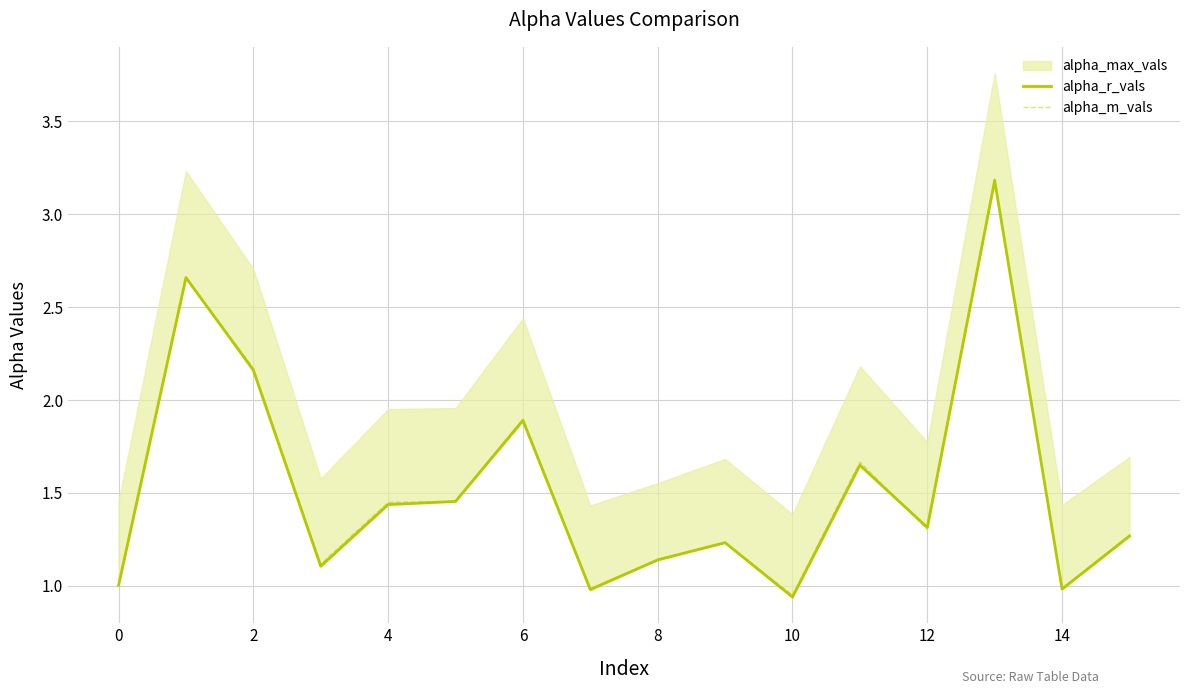

At which category is the sum across all series the highest?

13